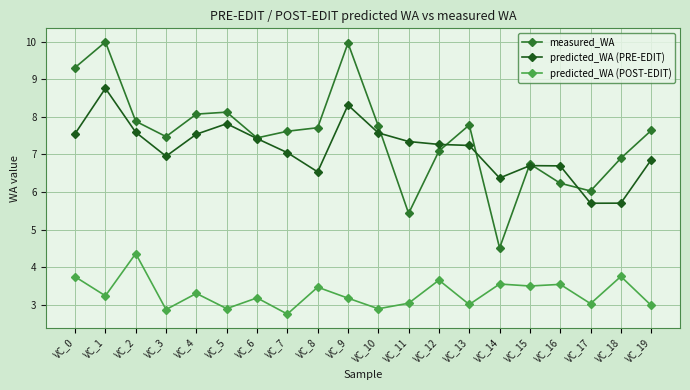

What is the highest value of the predicted_WA (POST-EDIT) series?

4.4